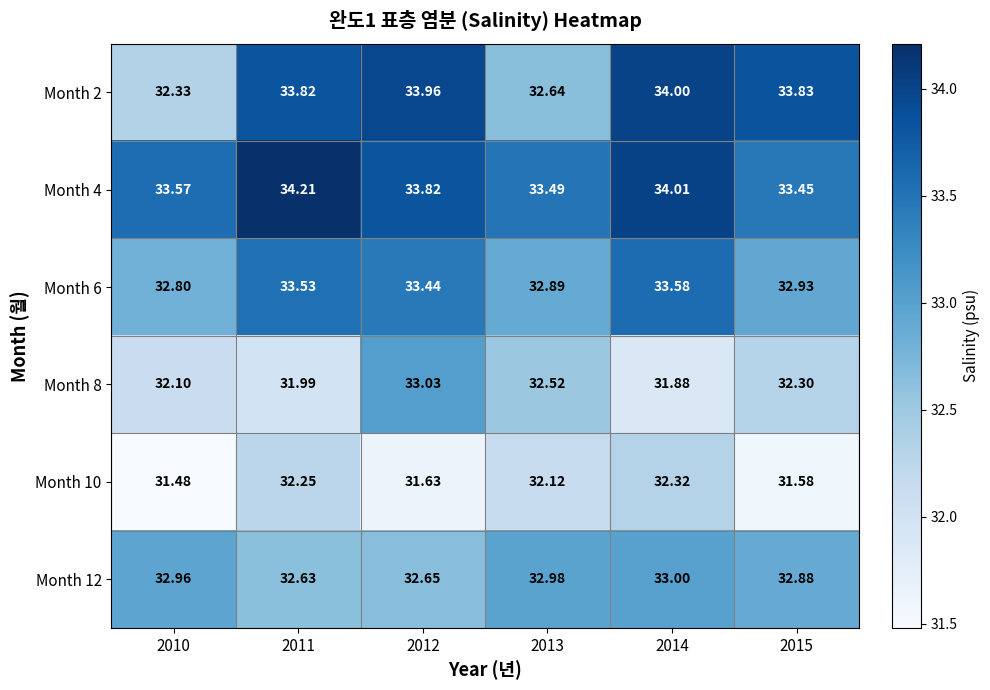

Is the value of Month 12 at 2011 greater than the value of Month 2 at 2015?

No